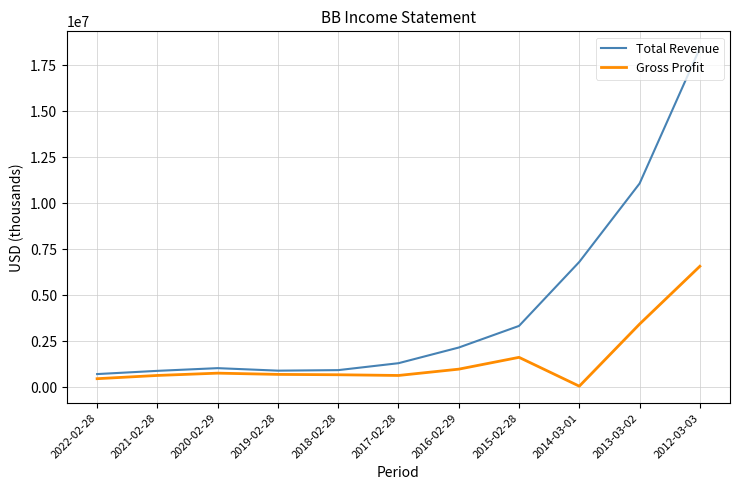

What position from the left is 2016-02-29?

7